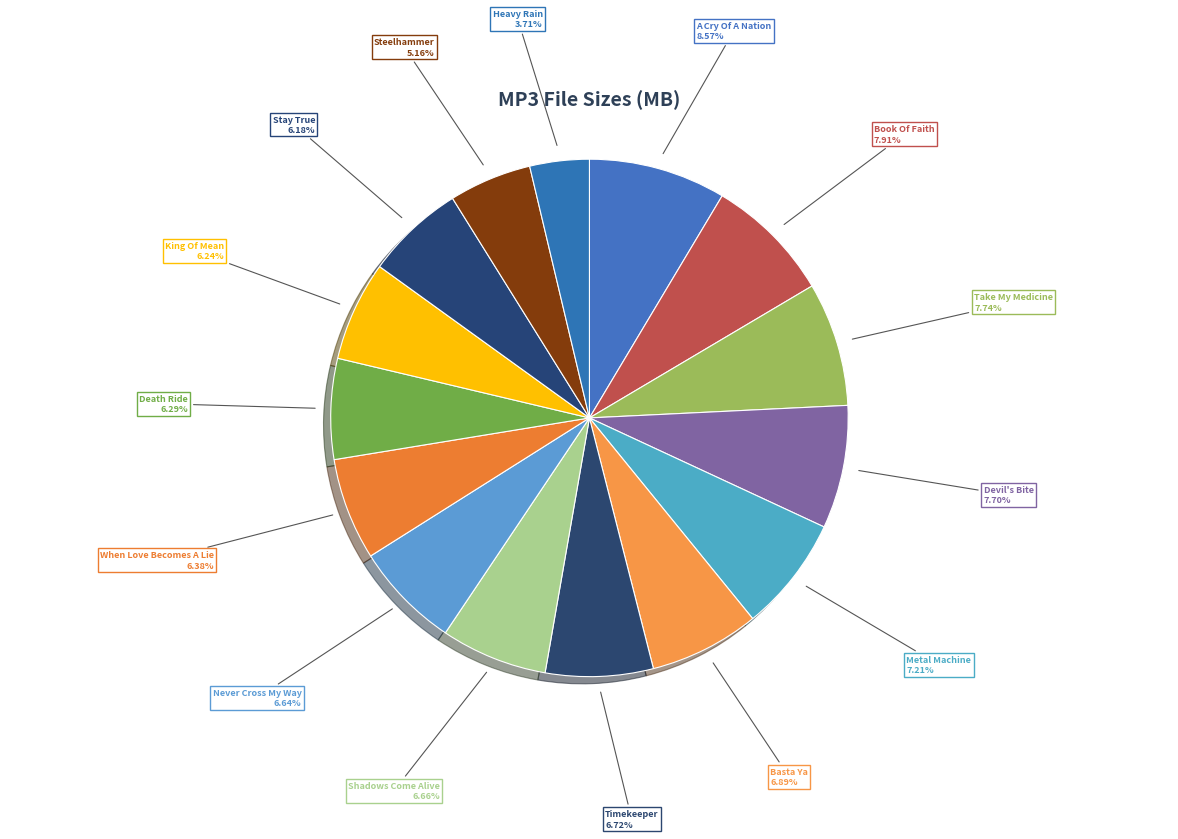

How many segments does this pie chart have?

15